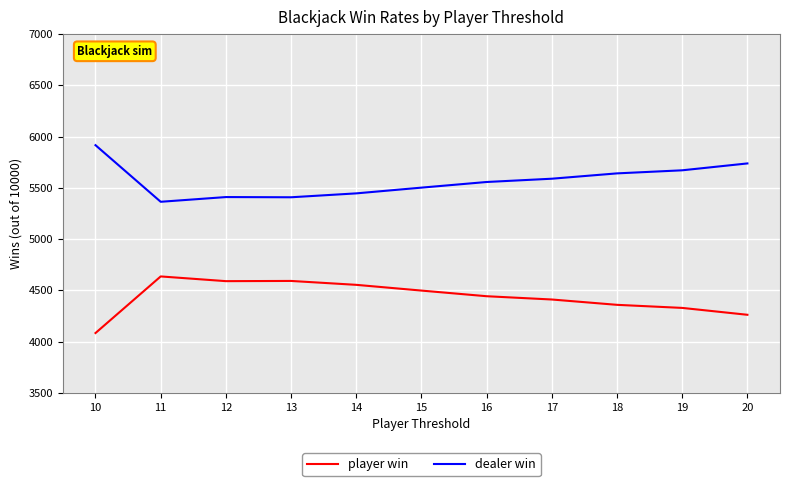

What is the smallest value displayed?

4084